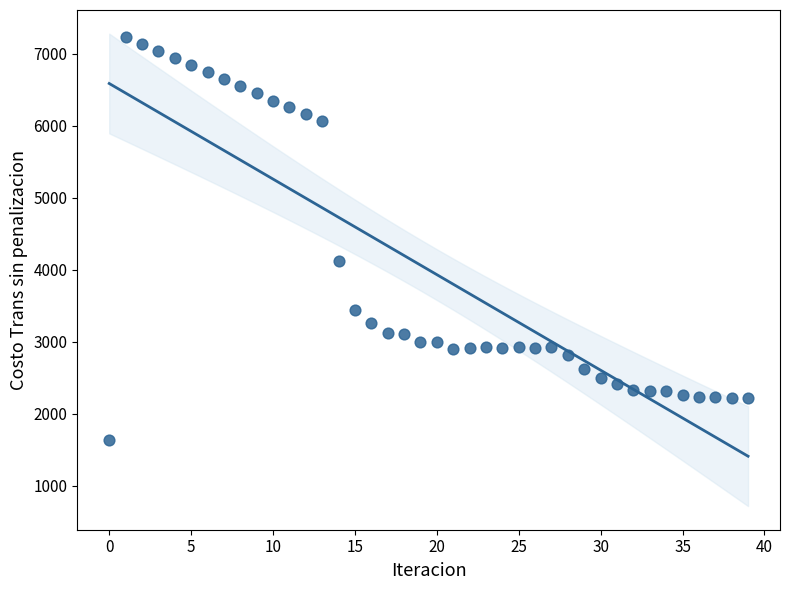

What is the range of Y values (max minus min)?

5592.2